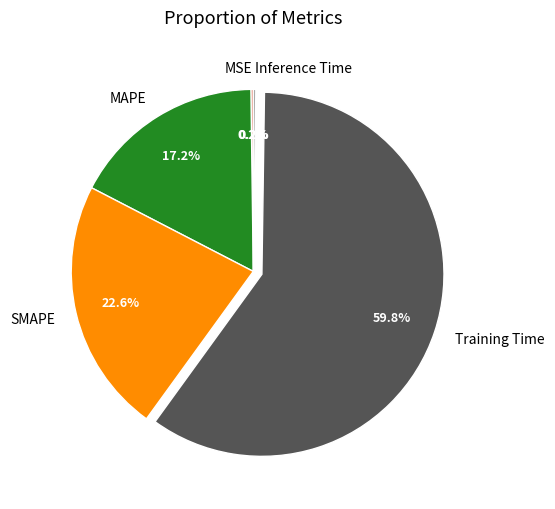

Between MAPE and SMAPE, which is larger?

SMAPE